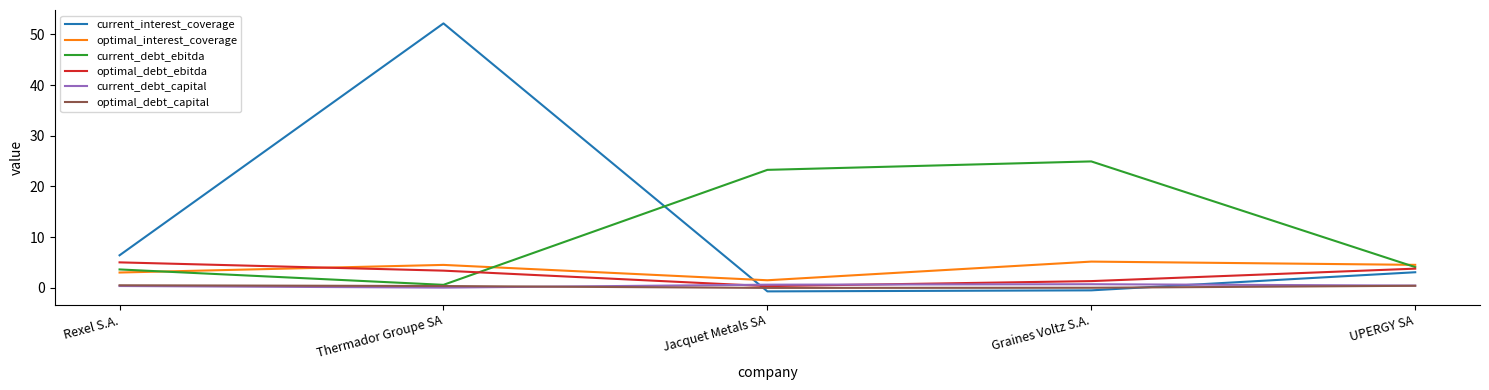

What are all the series names shown in the legend?

current_interest_coverage, optimal_interest_coverage, current_debt_ebitda, optimal_debt_ebitda, current_debt_capital, optimal_debt_capital